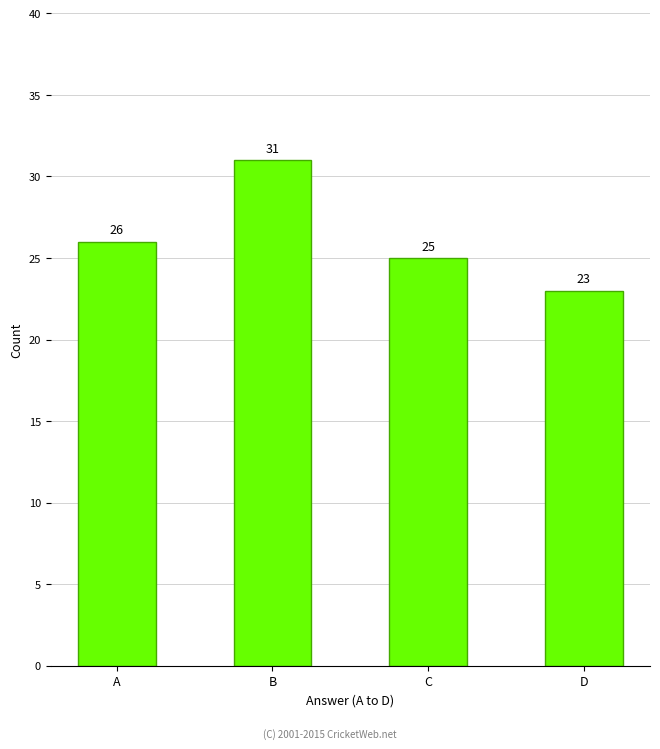

List the labels in order of value, smallest first.

D, C, A, B